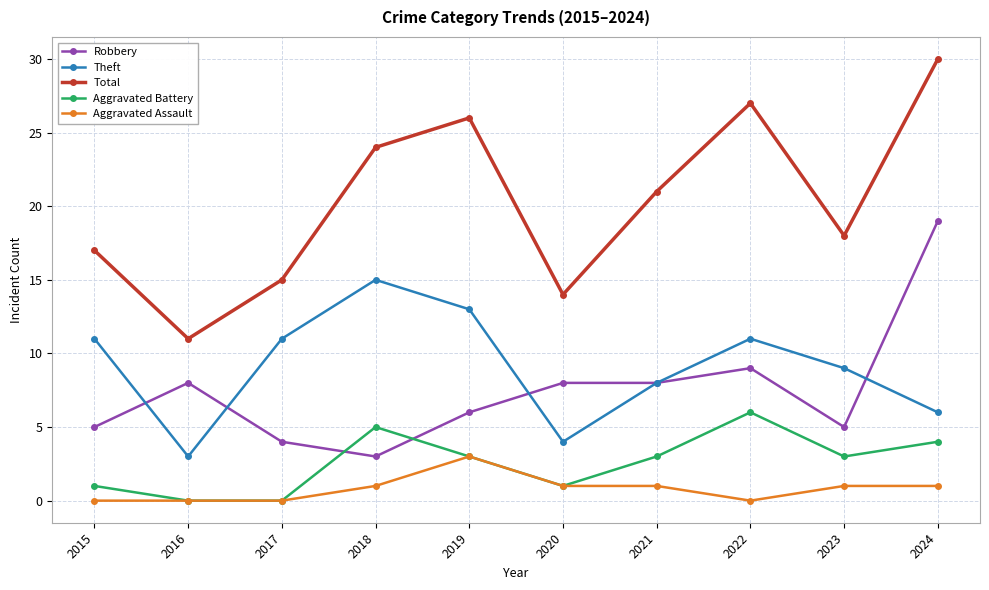

Which series has the largest total across all categories?

Total